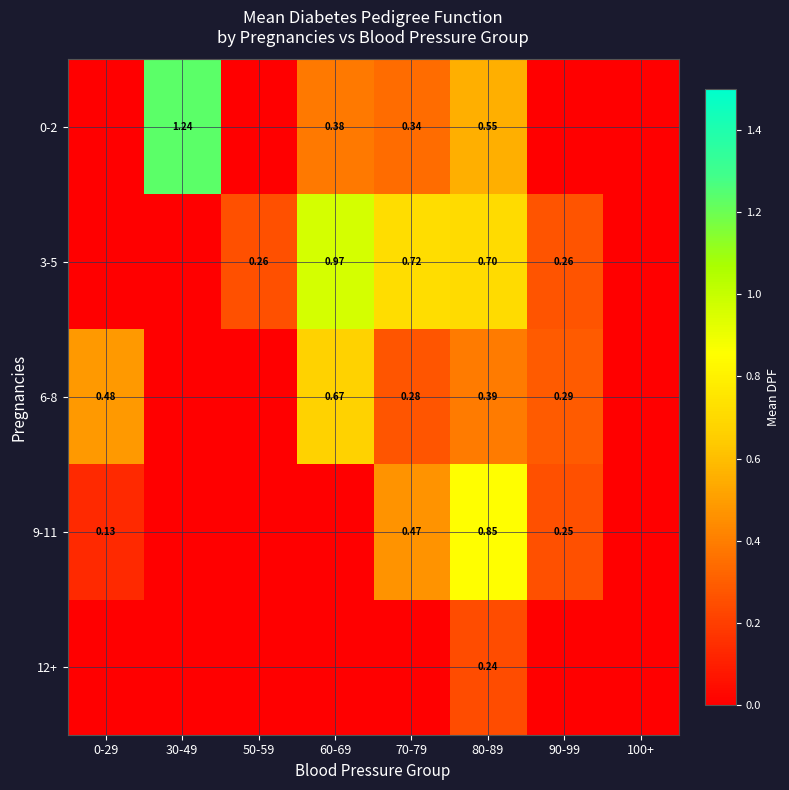

The 9-11 series shows -0.4 at 60-69. True or false?

False